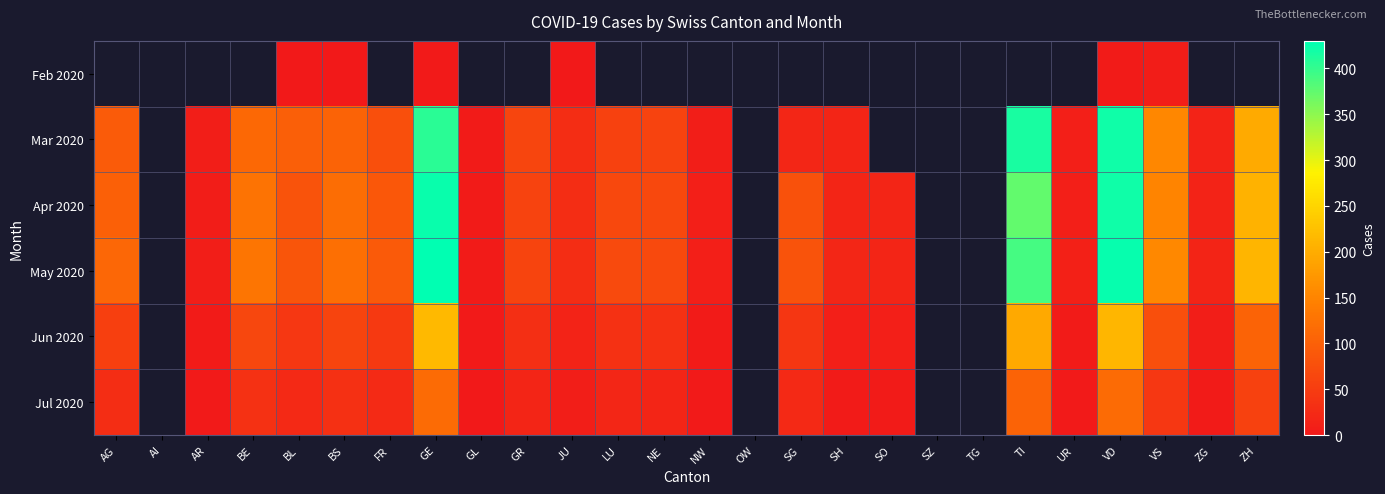

Where does the Jun 2020 series first go above 41?

AG